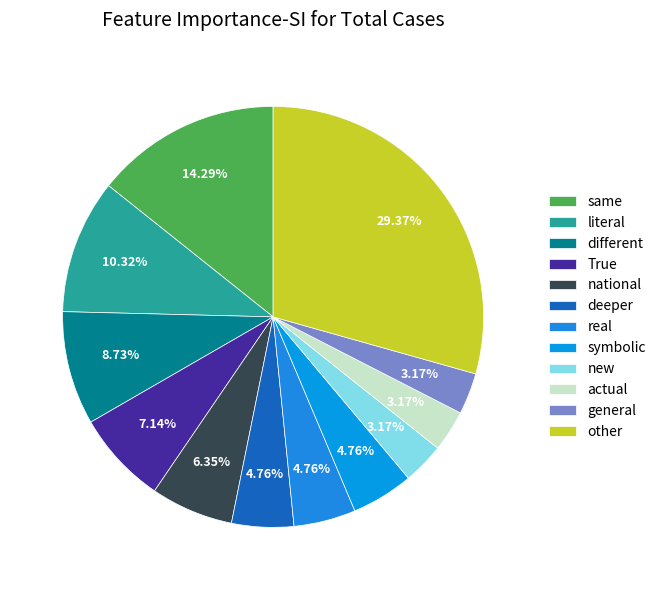

Does any single category account for the majority?

No